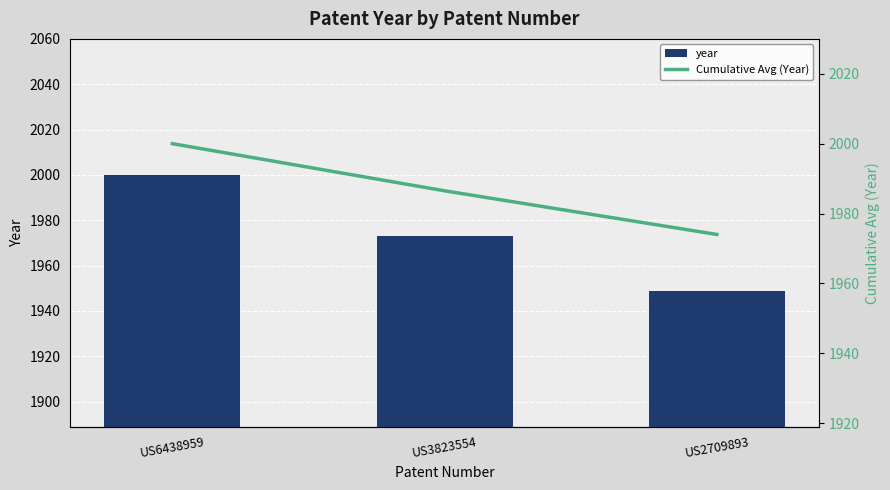

What is the maximum value shown in the chart?

2000.0